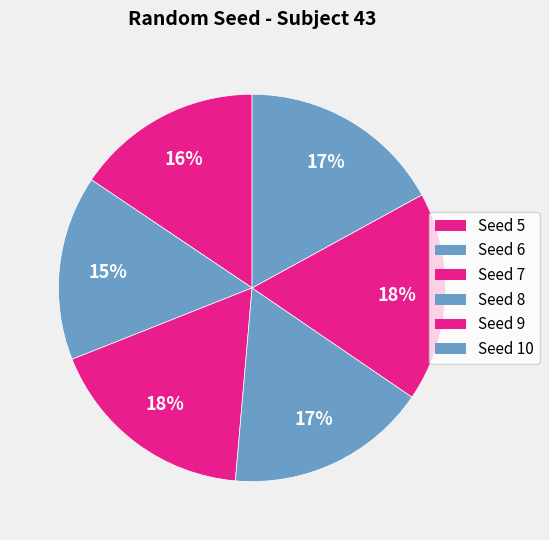

How many segments does this pie chart have?

6